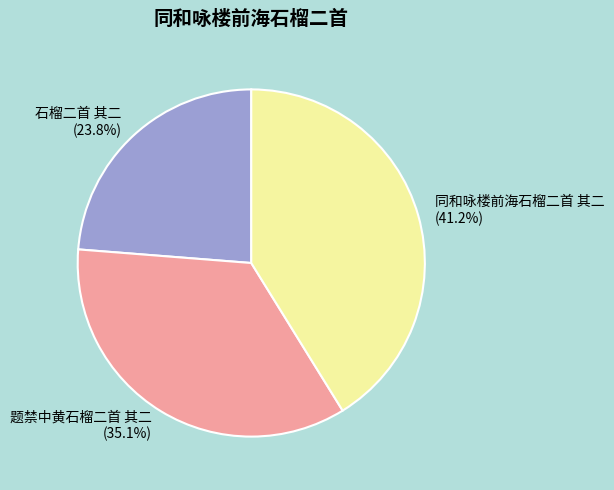

What percentage is NOT represented by 同和咏楼前海石榴二首 其二?

58.8%